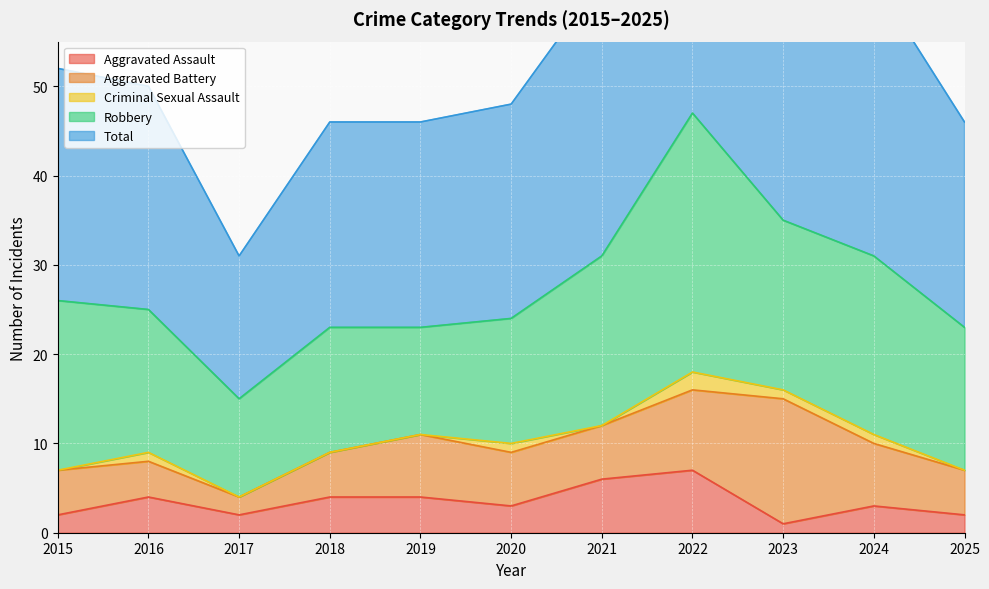

How many interior local valleys does the Robbery series have?

3